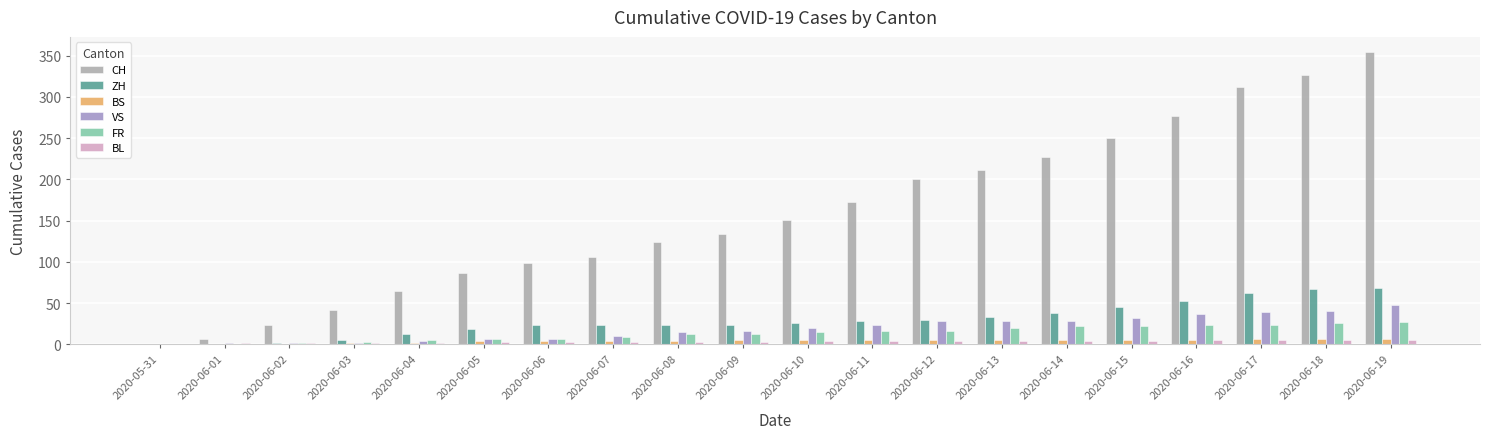

Is the value of ZH at 2020-06-06 greater than the value of BL at 2020-06-12?

Yes